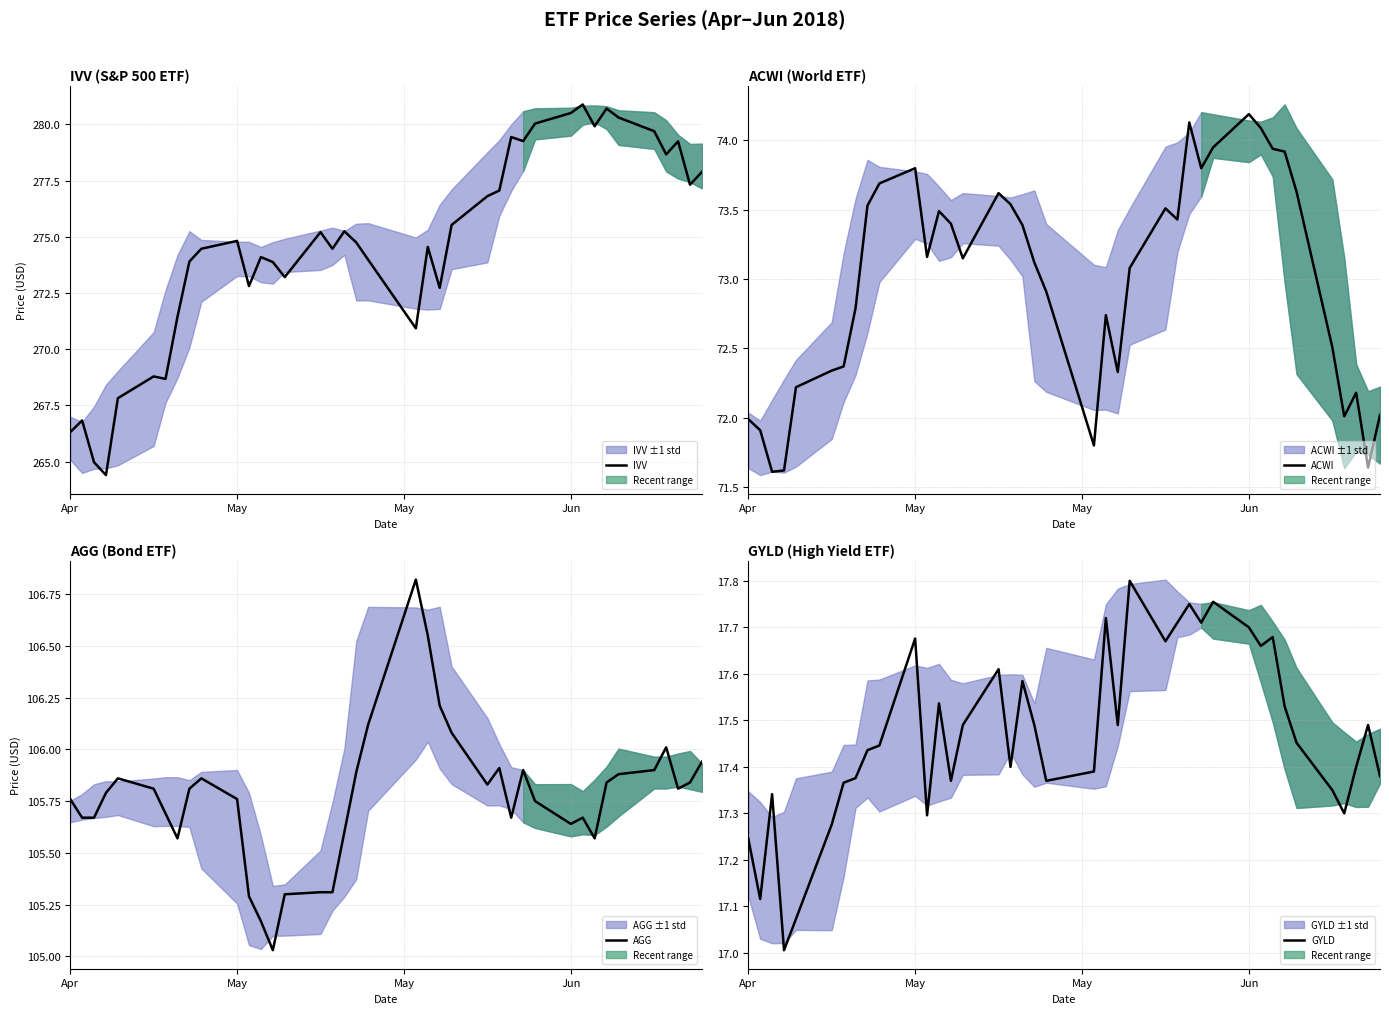

The GYLD series shows 24.8 at May. True or false?

False